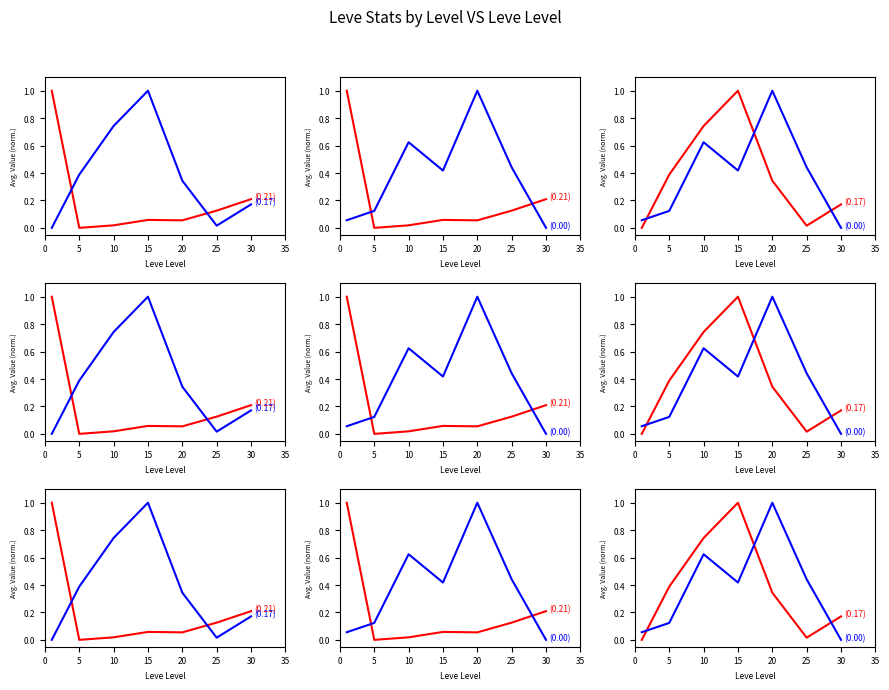

How many interior local valleys does the currentAveragePrice series have?

1